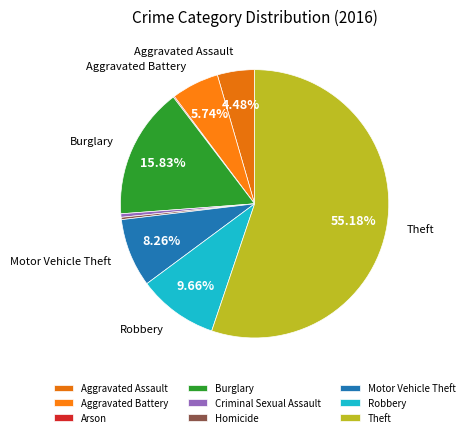

Which slice represents more than half of the pie?

Theft